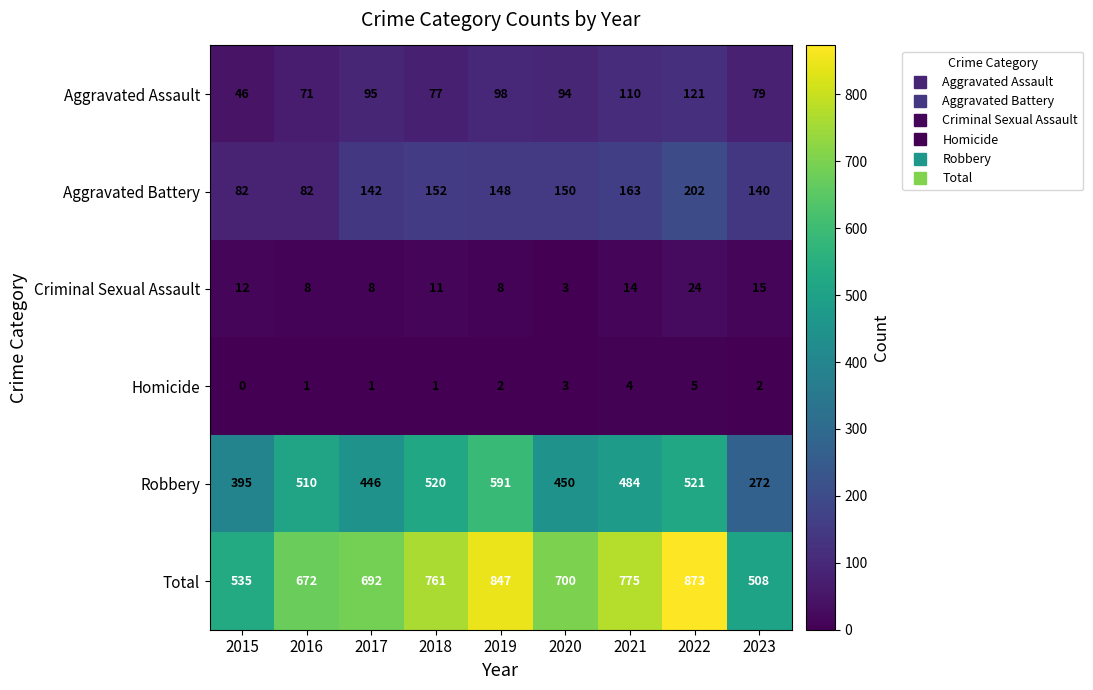

How many categories are shown in the chart?

9